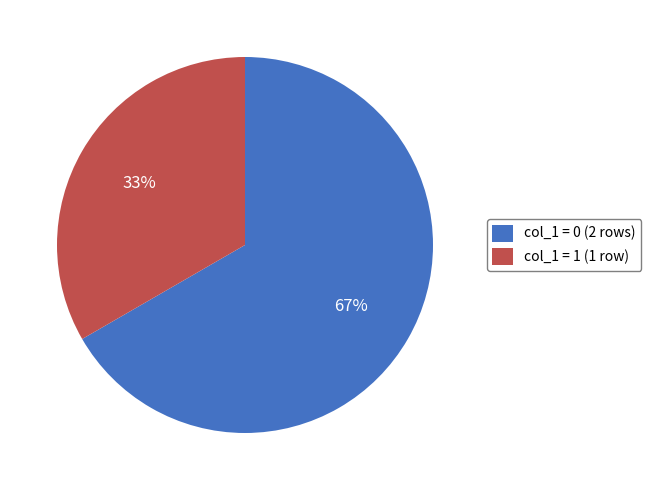

Count the number of slices in the pie.

2